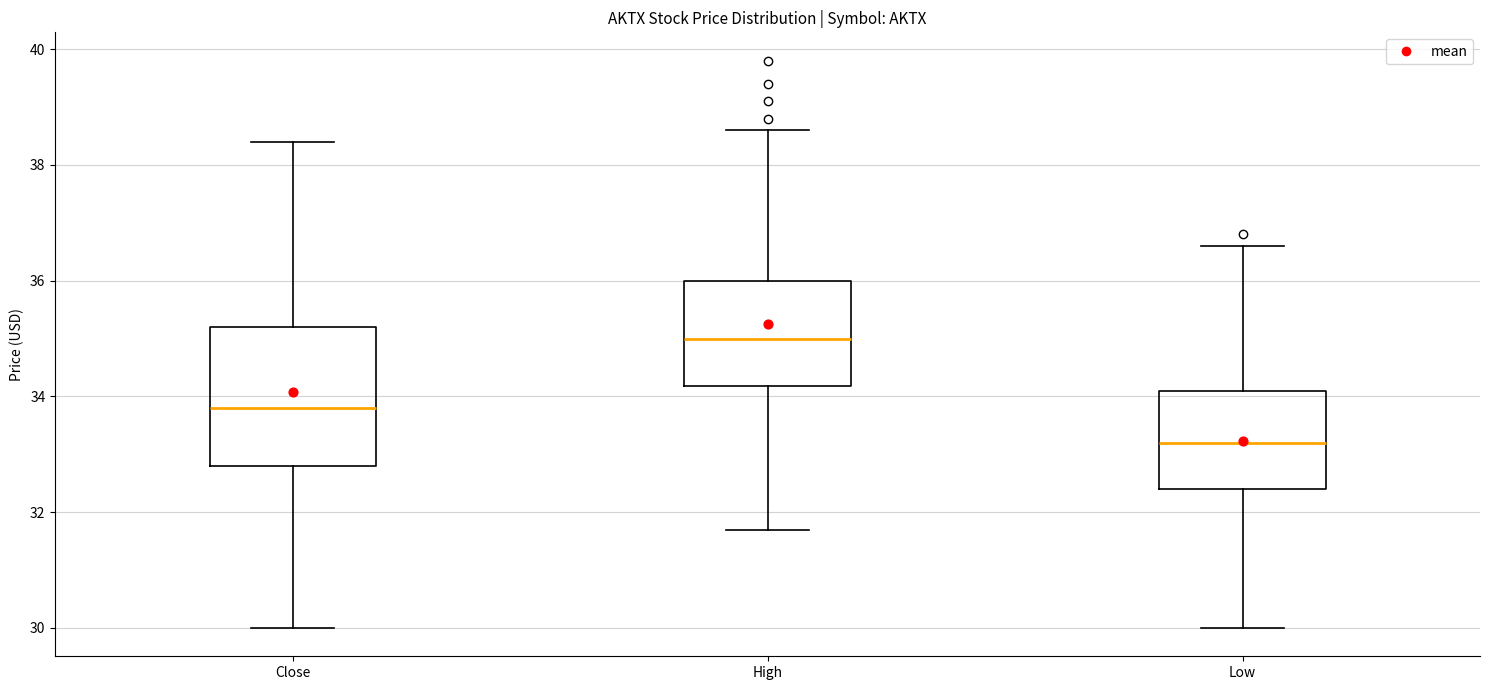

Which box has the lowest median line?

Low